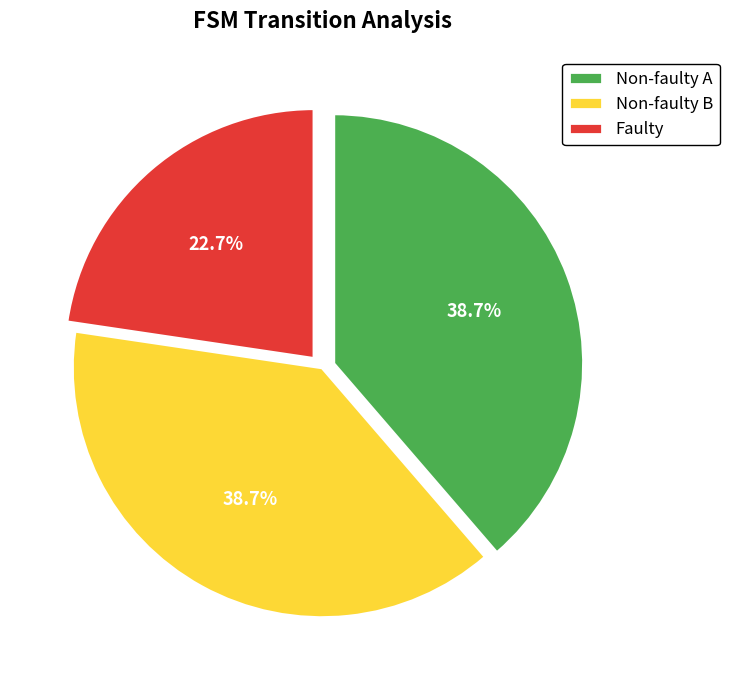

Which slice is the smallest?

Faulty